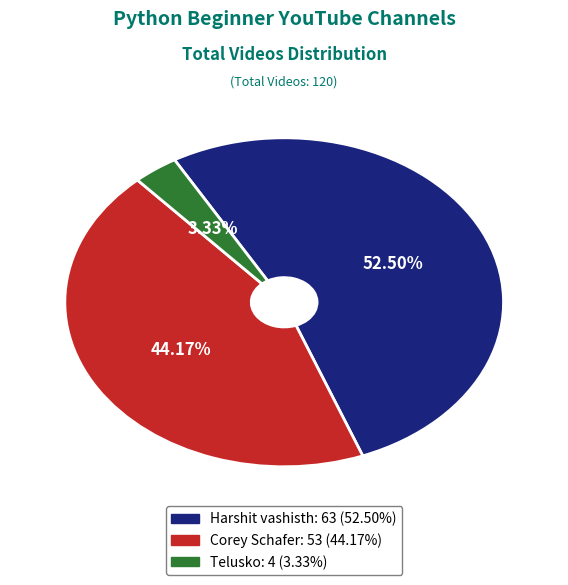

What percentage is the Telusko slice, to the nearest percent?

3%